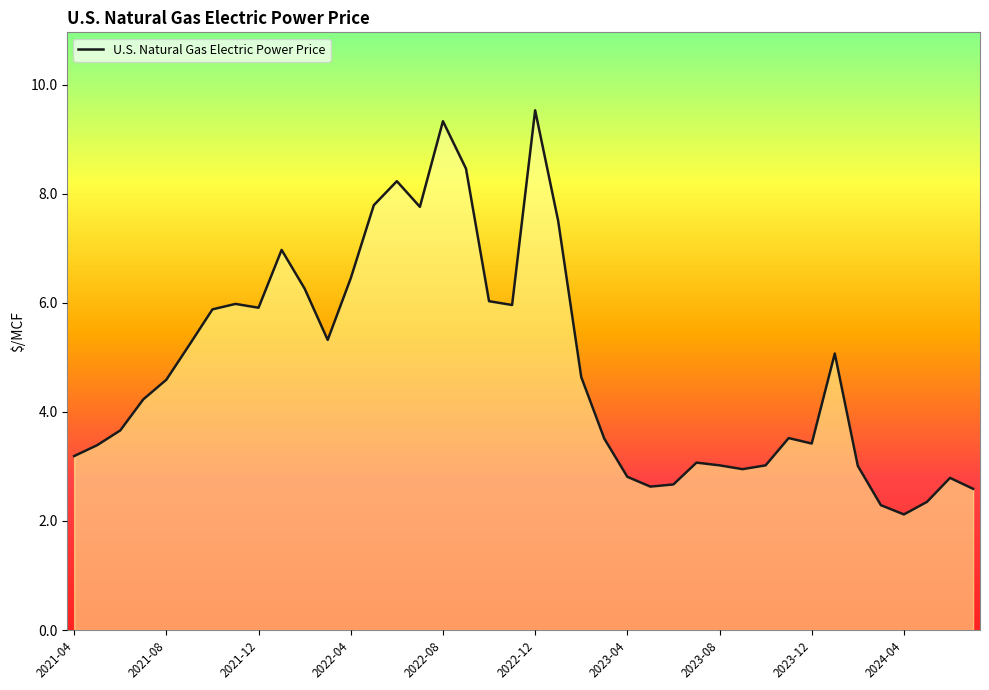

What is the difference between the maximum and minimum values?

7.4